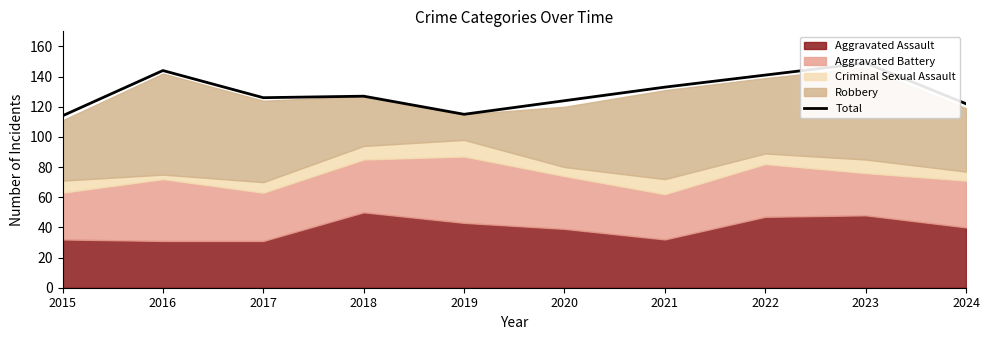

How many points are lower than both their immediate neighbors (excluding endpoints)?

2